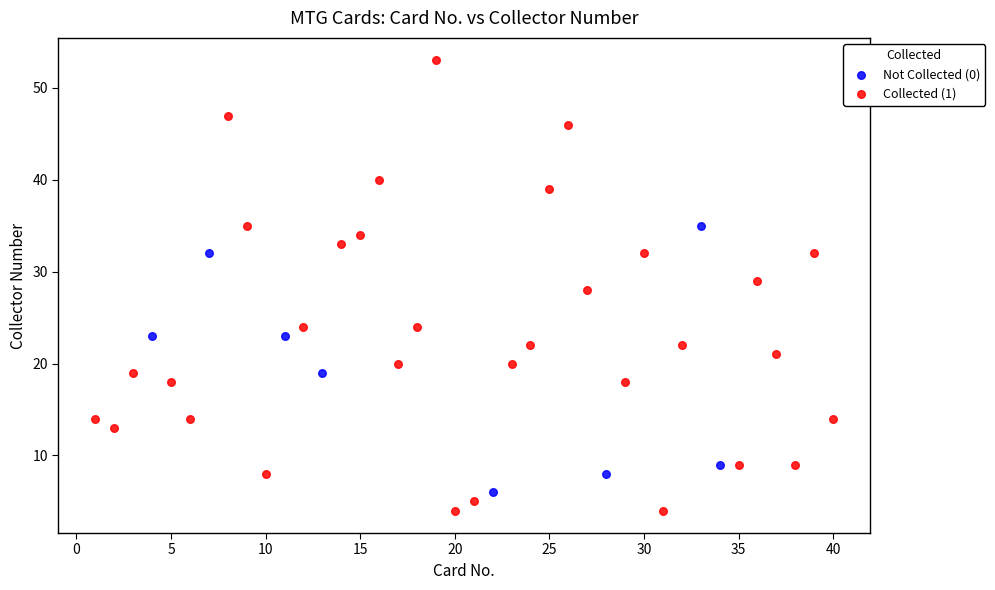

Which series contains the highest Y value?

Collected (1)